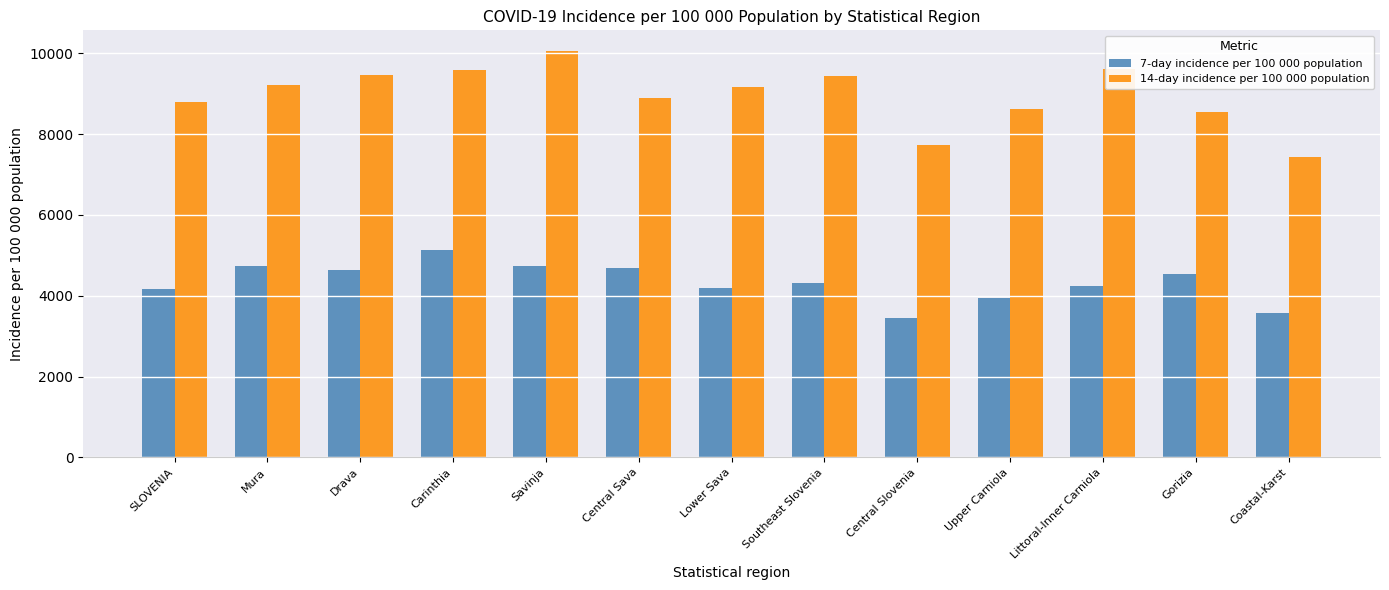

True or false: 14-day incidence per 100 000 population has a value of 4128.8 at Savinja.

False